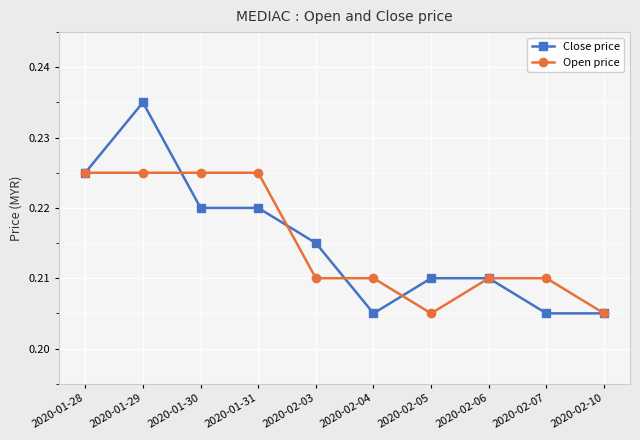

How many Close price values are between 0 and 1?

10